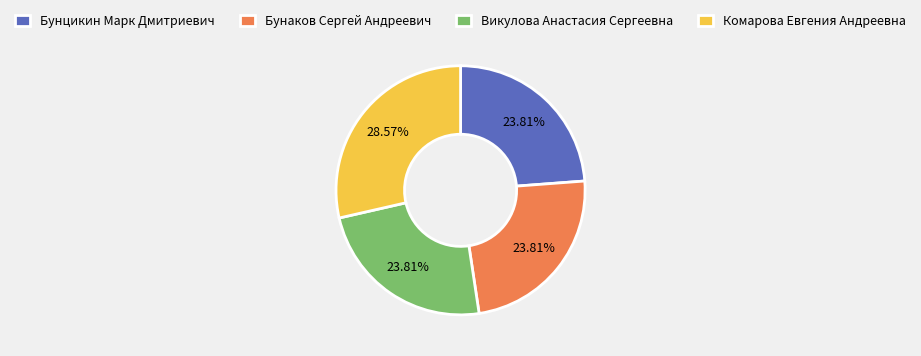

What is the ratio of the value at Комарова Евгения Андреевна to the value at Бунцикин Марк Дмитриевич?

1.2